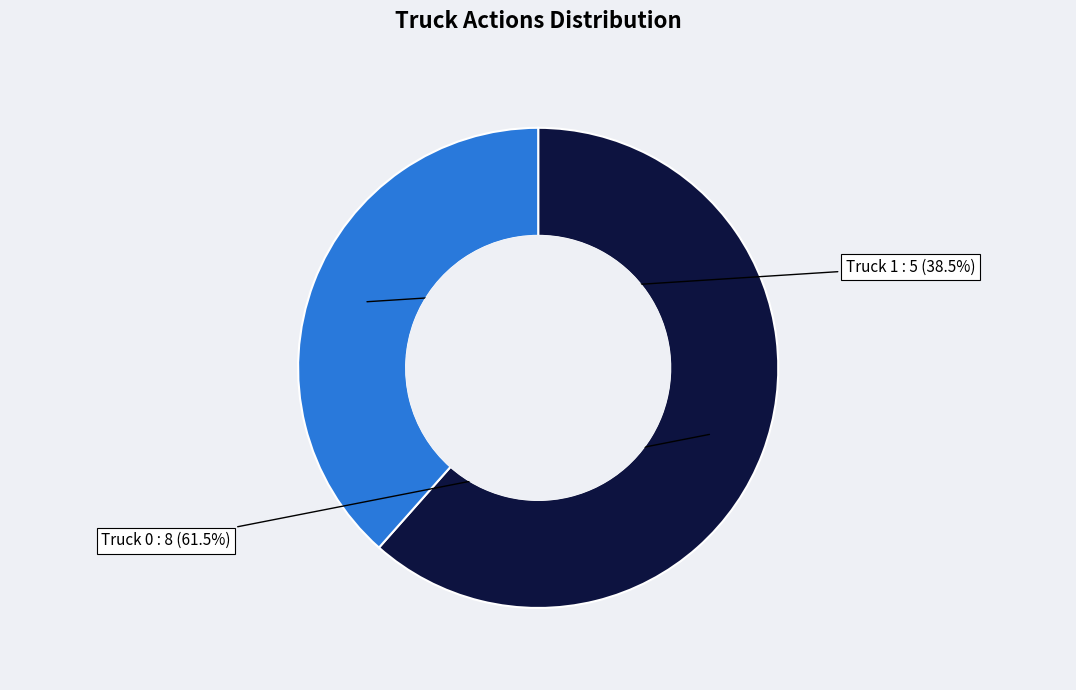

Does any single category account for the majority?

Yes